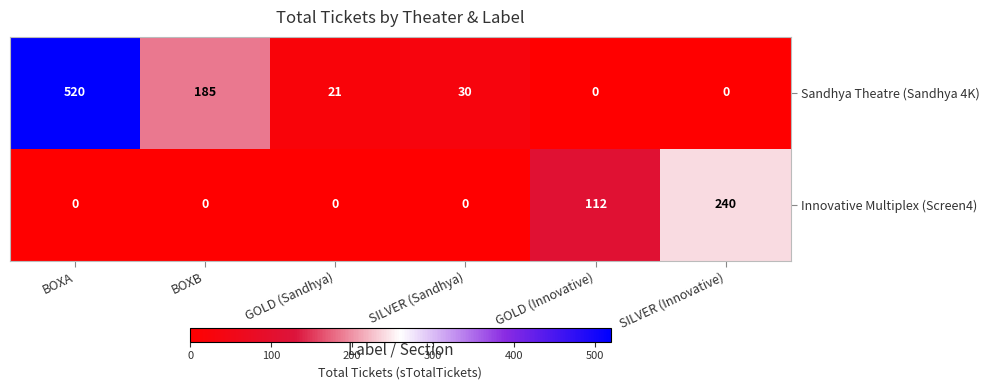

What is the difference between the second highest and second lowest values in the Innovative Multiplex (Screen4) series?

112